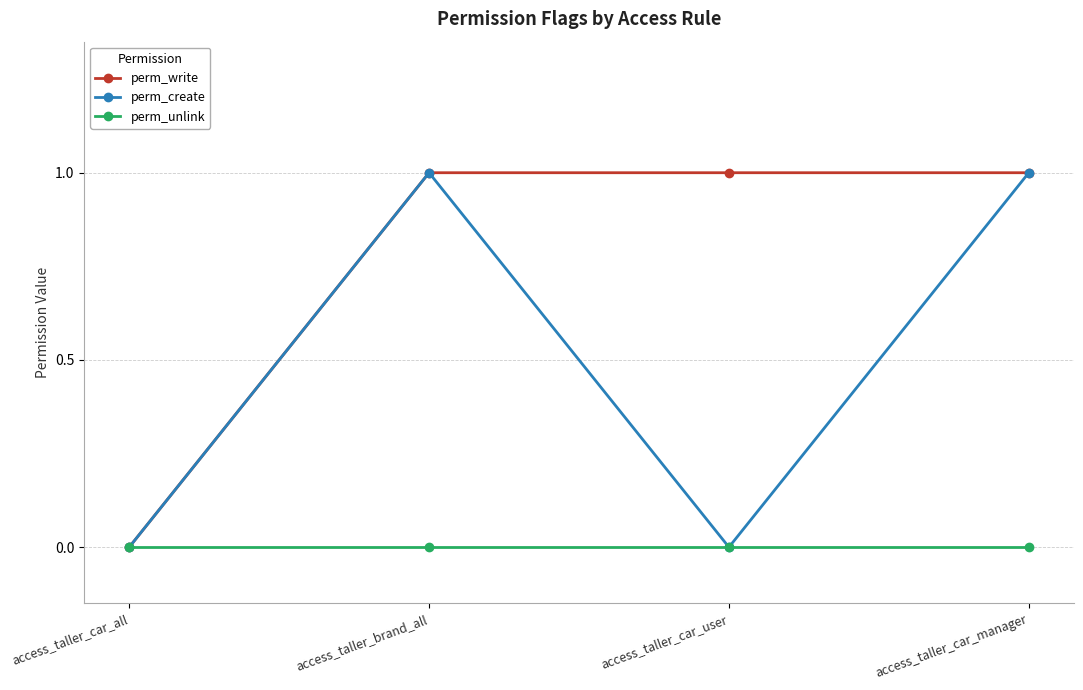

What is the label of the 3rd point from the left?

access_taller_car_user